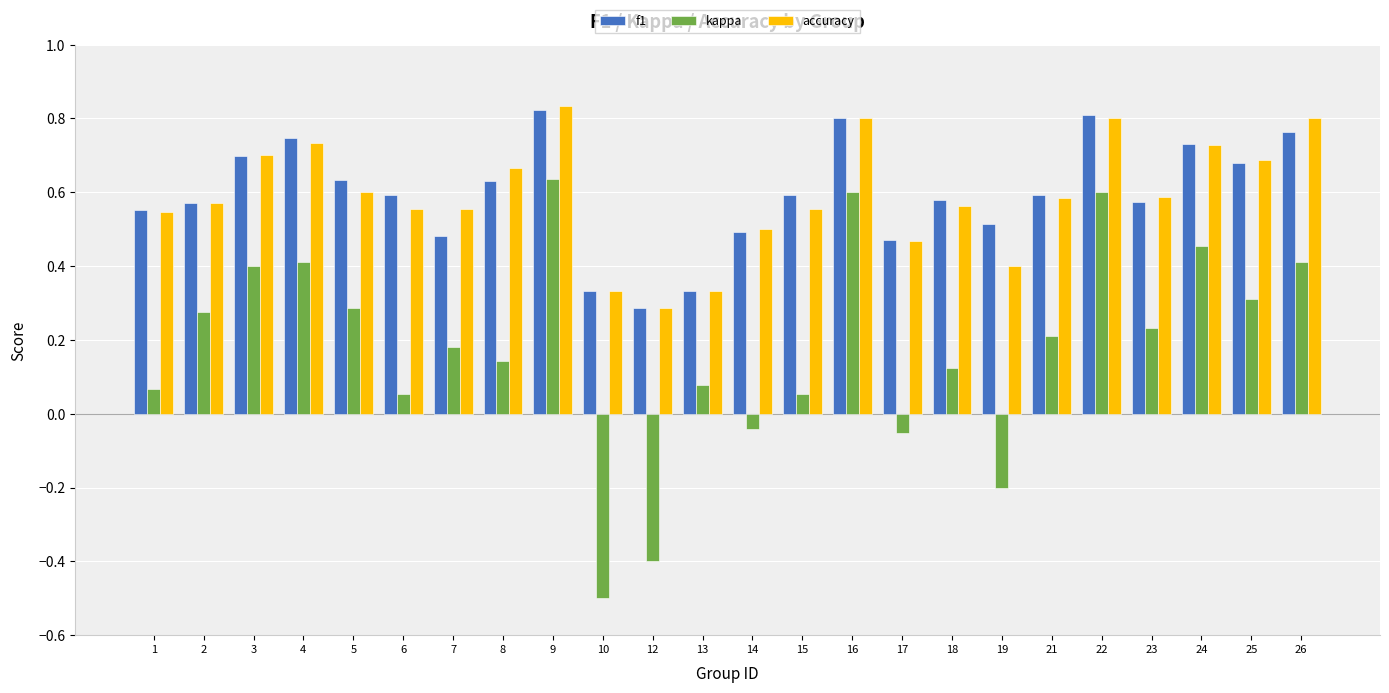

True or false: f1 has a value of 0.8 at 26.

True